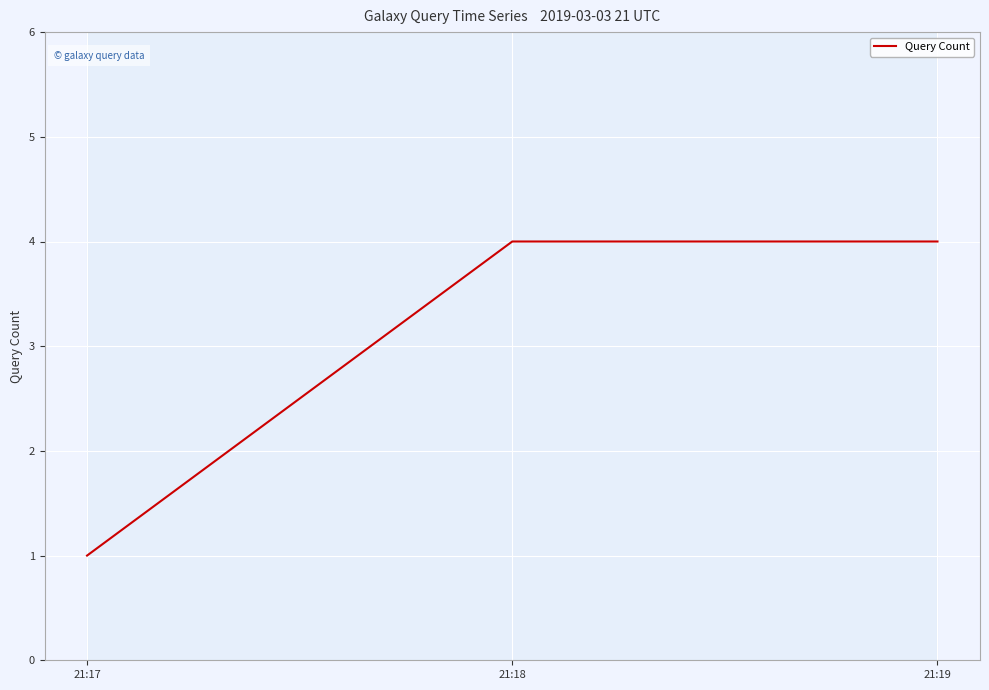

Which label corresponds to the smallest value in the chart?

21:17